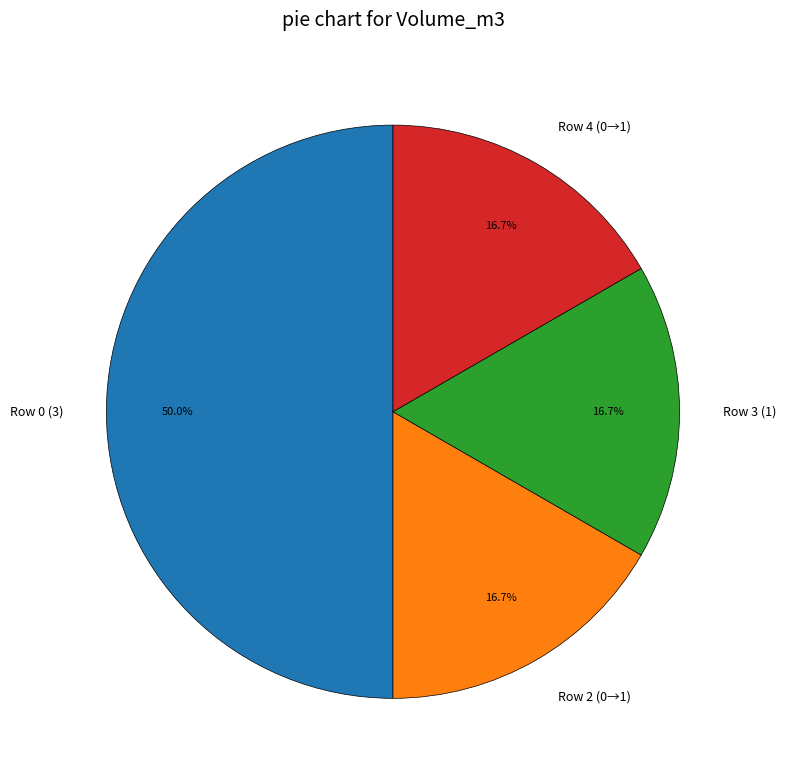

Which slice is the largest?

Row 0 (3)